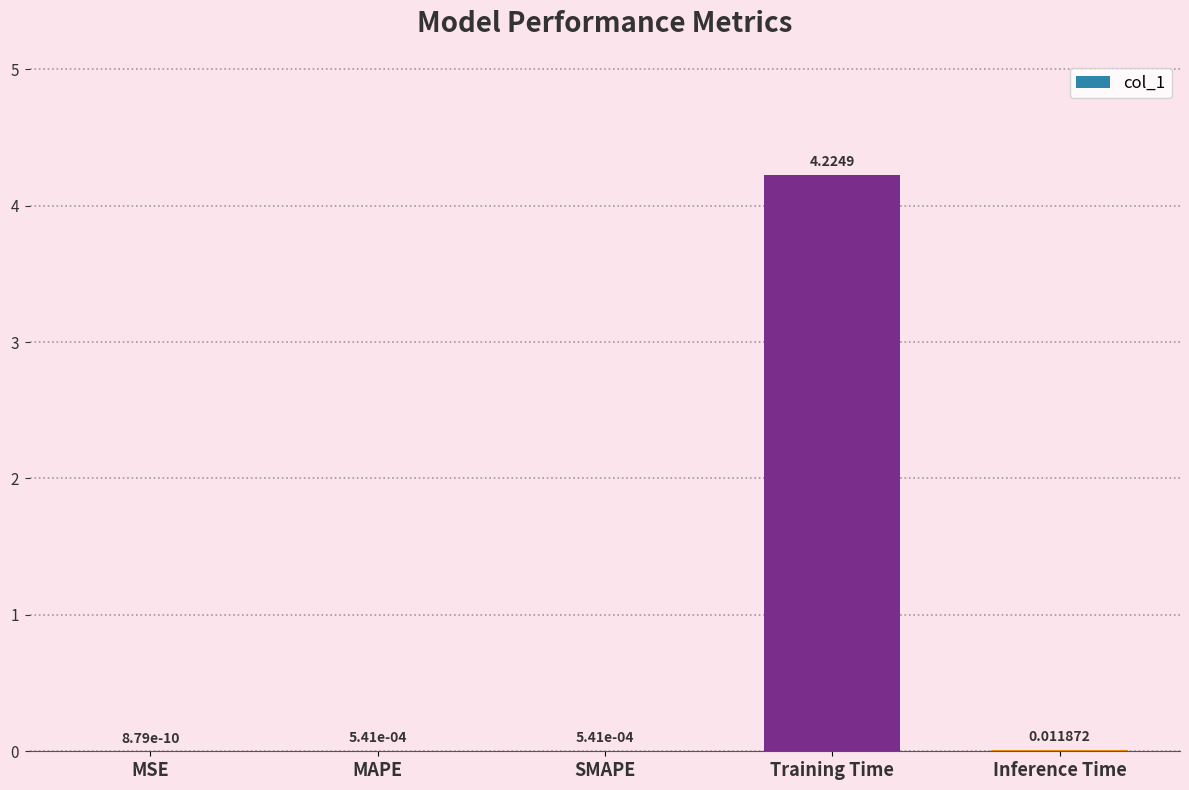

At which label is the value closest to 2?

Inference Time